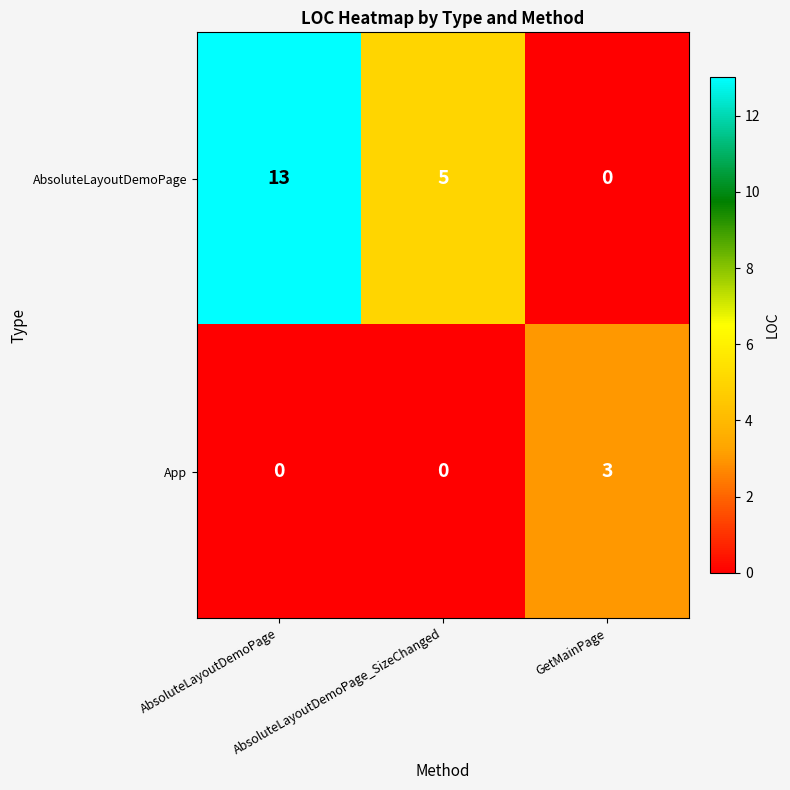

What is the maximum value for App?

3